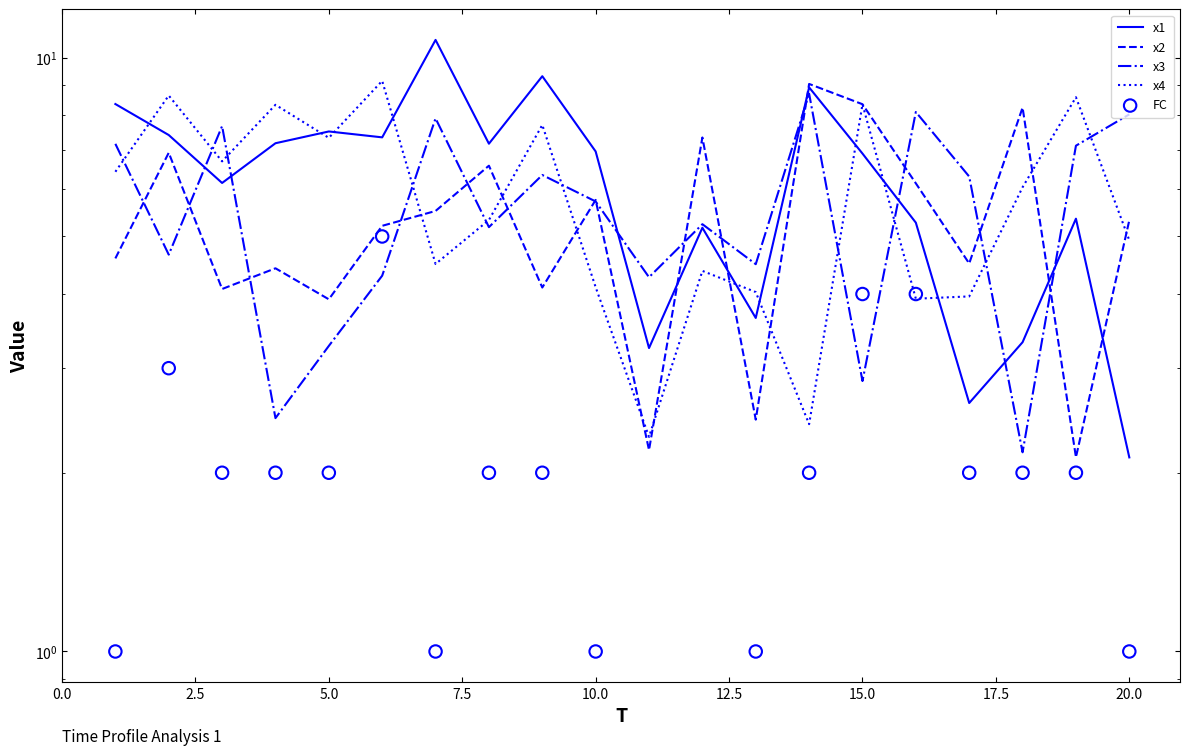

Which series reaches the minimum Y coordinate?

FC